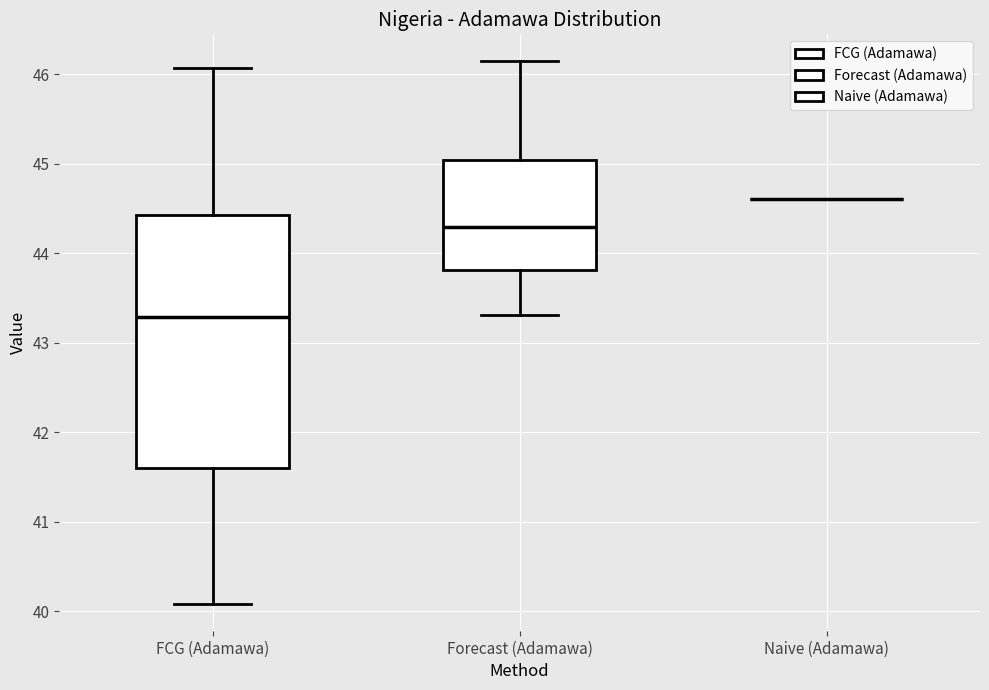

Where is the lower edge of the box for FCG (Adamawa) on the y-axis? The values are not printed on the chart, so give them approximately, as read against the axis.

41.6